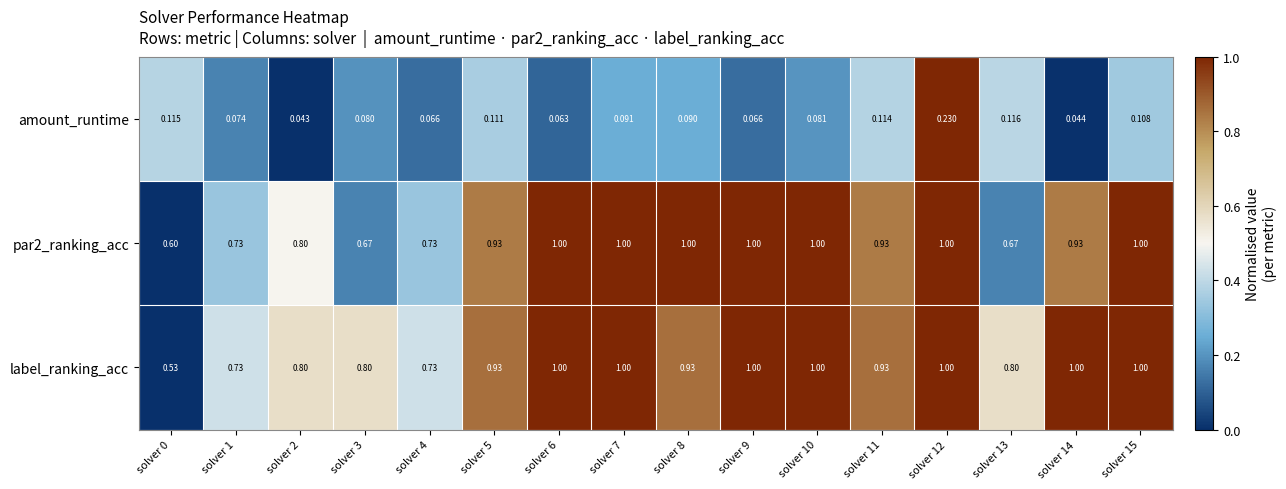

Which series has the widest spread of values?

label_ranking_acc